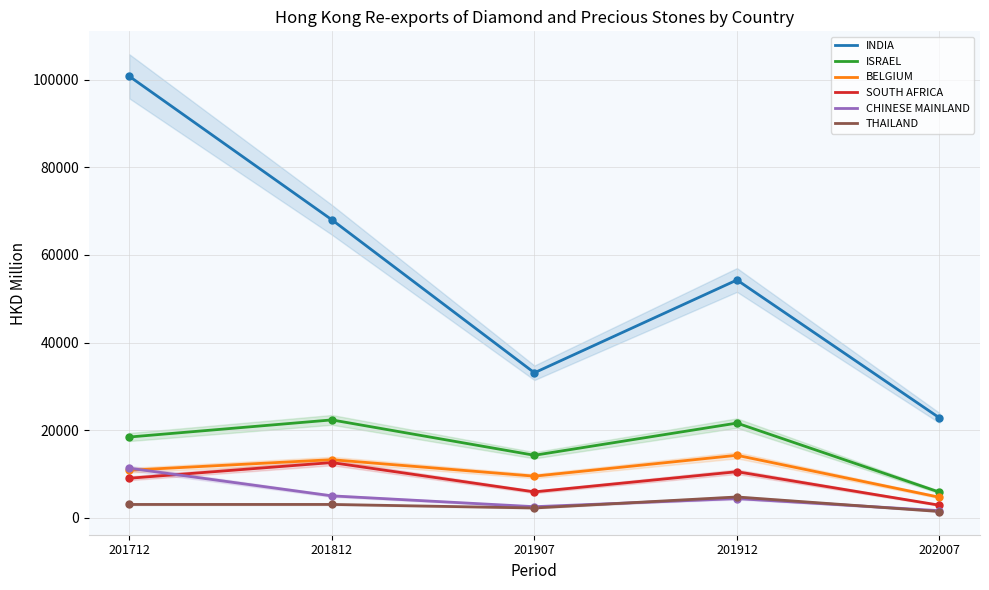

At how many categories does at least one series exceed 91681?

1